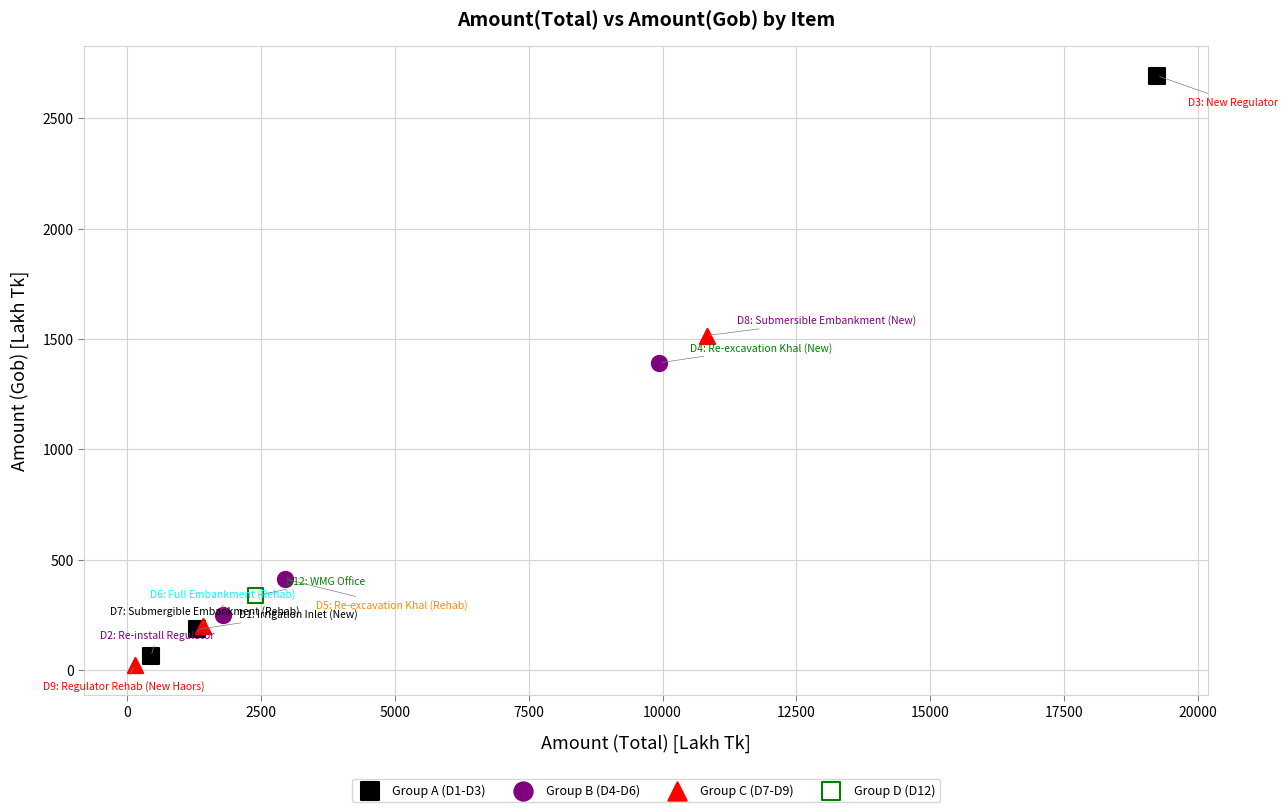

Which series contains the lowest Y value?

Group C (D7-D9)